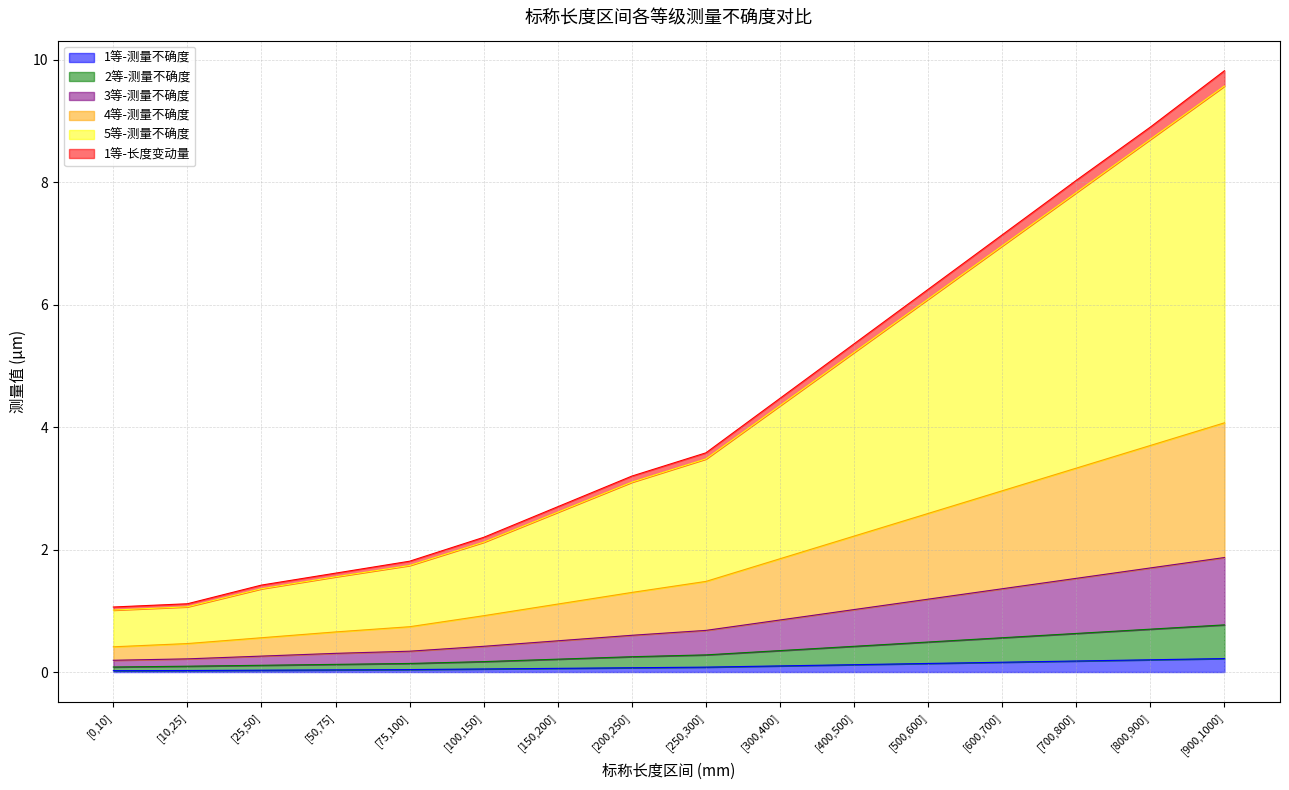

What are all the series names shown in the legend?

1等-测量不确度, 2等-测量不确度, 3等-测量不确度, 4等-测量不确度, 5等-测量不确度, 1等-长度变动量